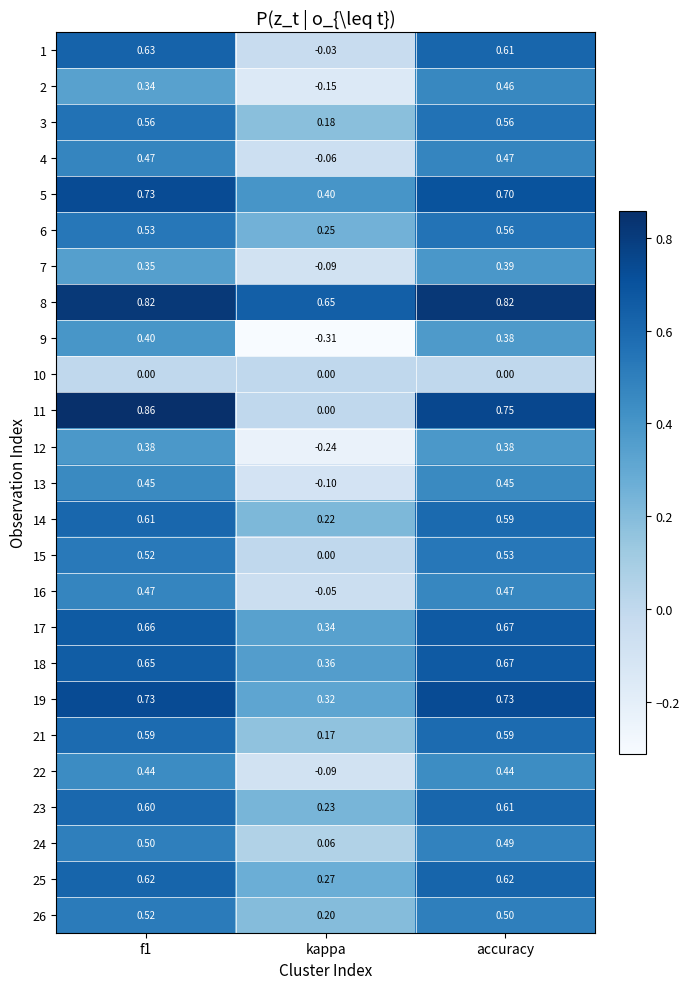

At which label is 9 closest to 0?

kappa